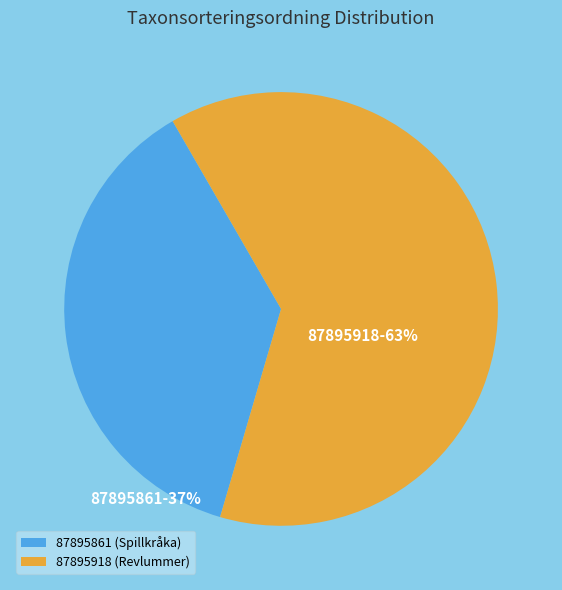

Which category has the biggest portion of the pie?

87895918